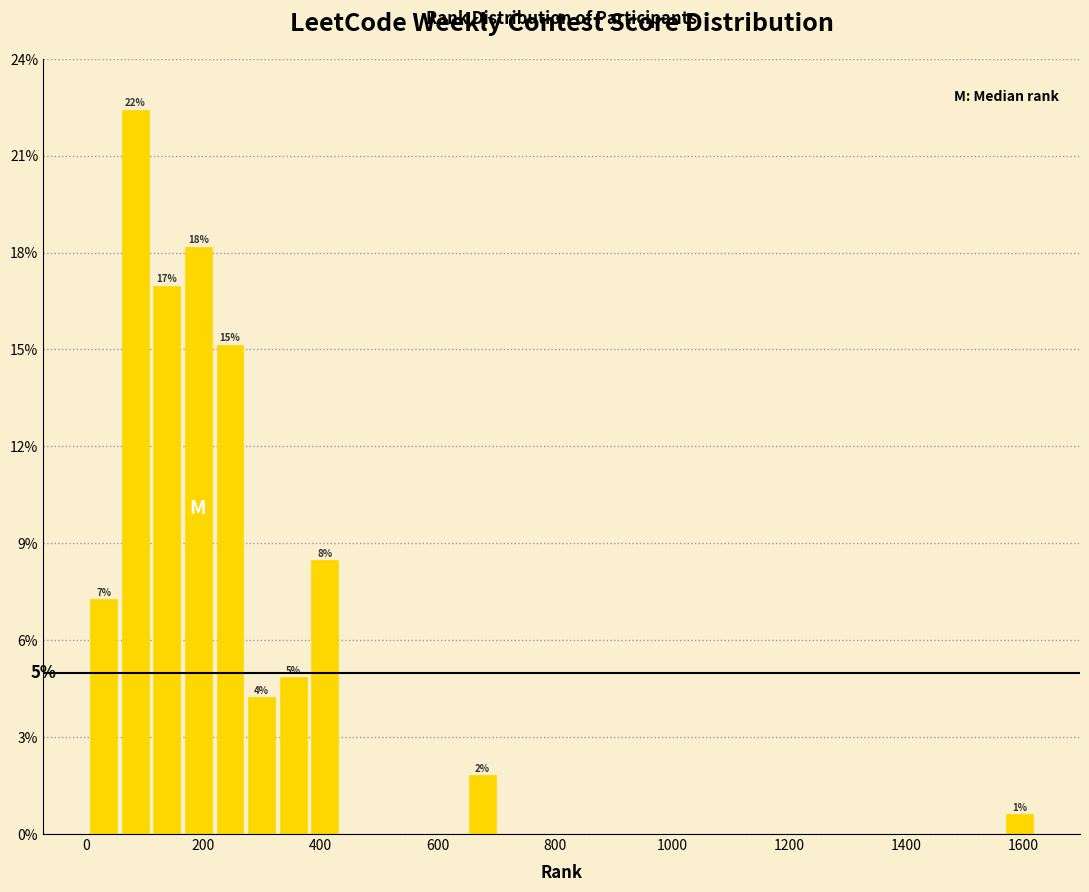

Read against the x-axis, roughly where is the centre of the tallest bar?

80